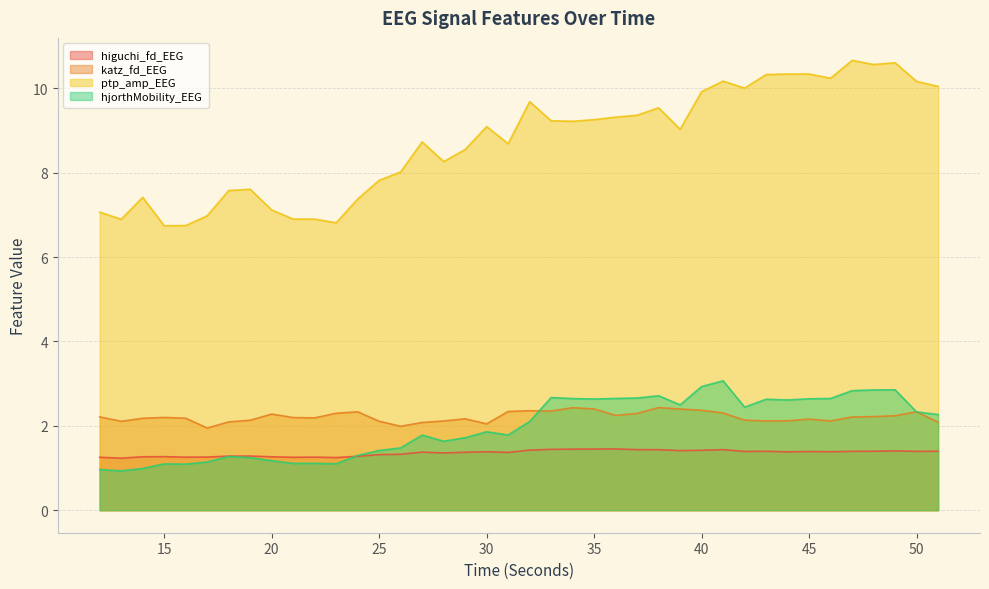

List the labels in order of hjorthMobility_EEG value, largest first.

41, 40, 49, 48, 47, 38, 33, 37, 36, 46, 34, 45, 35, 43, 44, 39, 42, 50, 51, 32, 30, 31, 27, 29, 28, 26, 25, 24, 18, 19, 20, 17, 22, 21, 23, 15, 16, 14, 12, 13